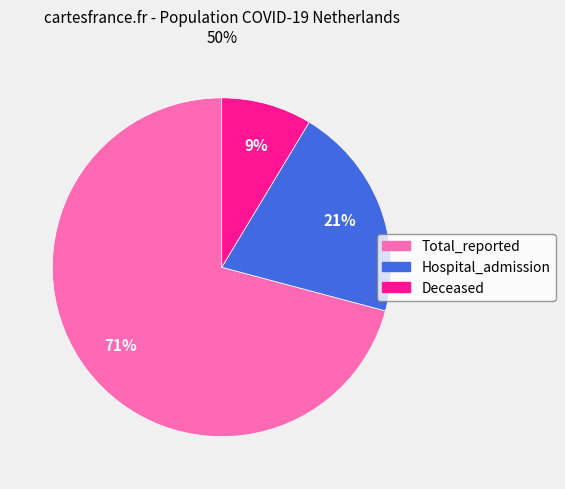

How many segments does this pie chart have?

3